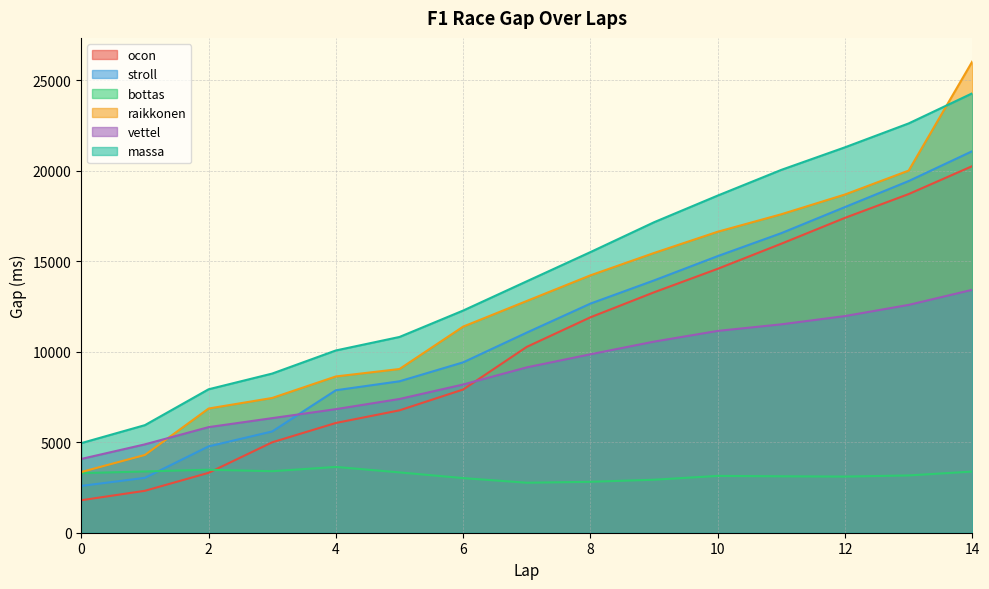

At which category is the sum across all series the highest?

14